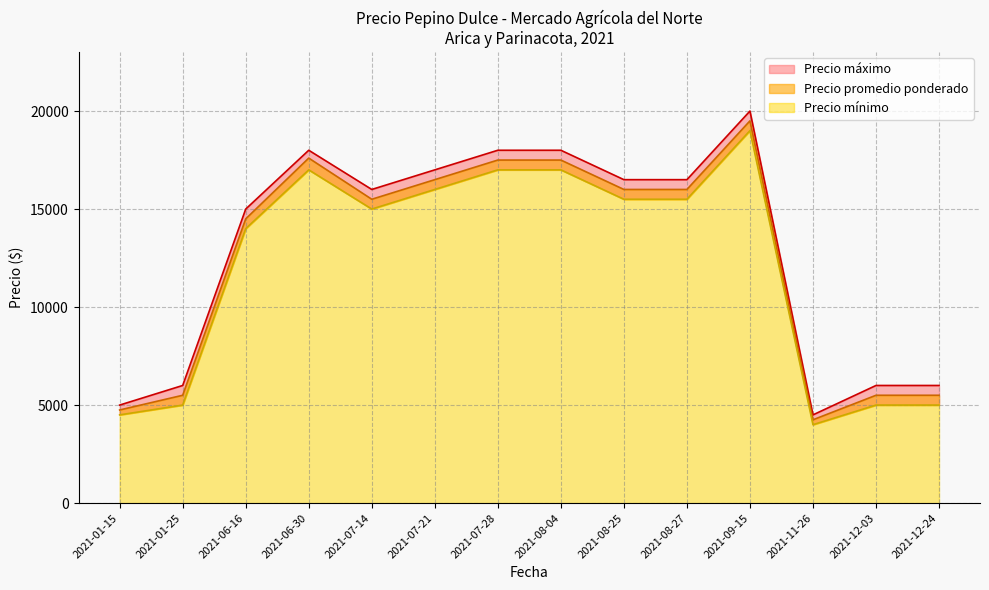

How many lines are shown in the chart?

3